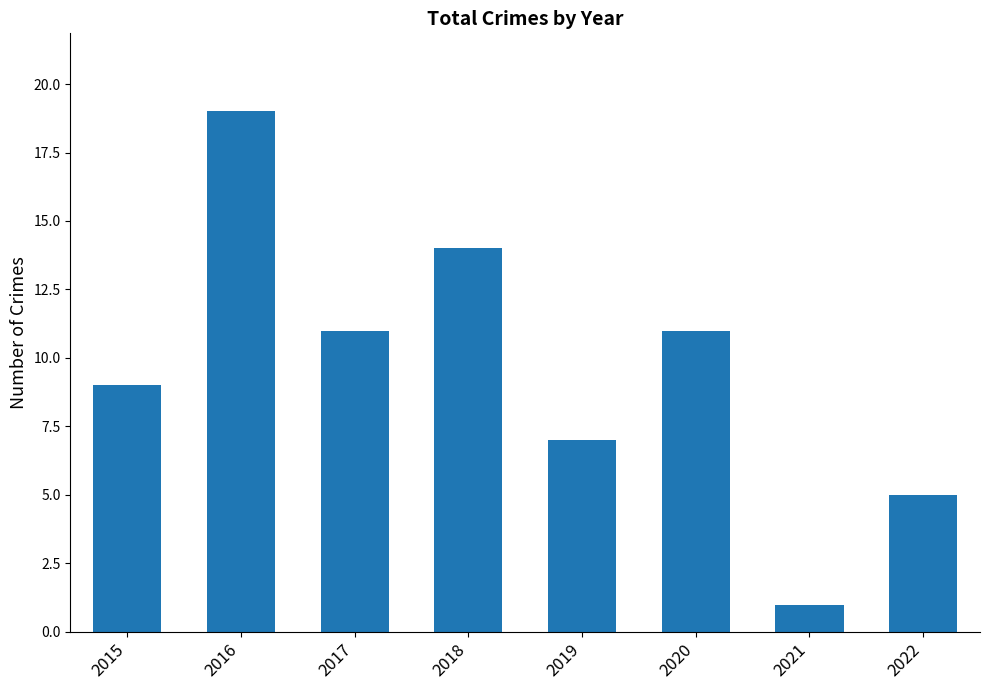

Reading left to right, what are all the values shown in this chart?

9	19	11	14	7	11	1	5